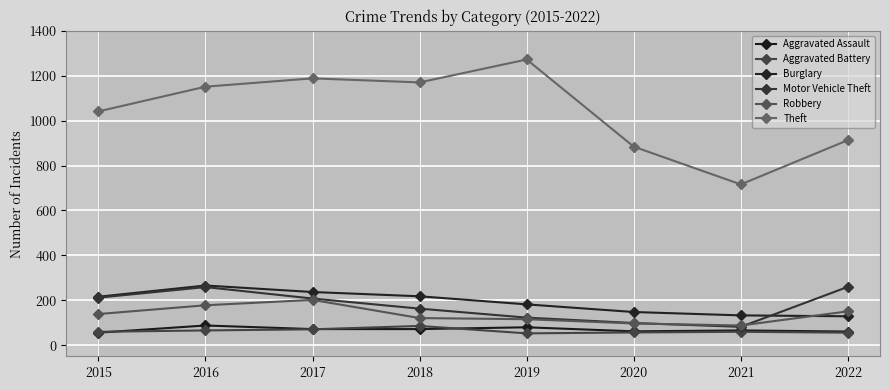

What are all the series names shown in the legend?

Aggravated Assault, Aggravated Battery, Burglary, Motor Vehicle Theft, Robbery, Theft